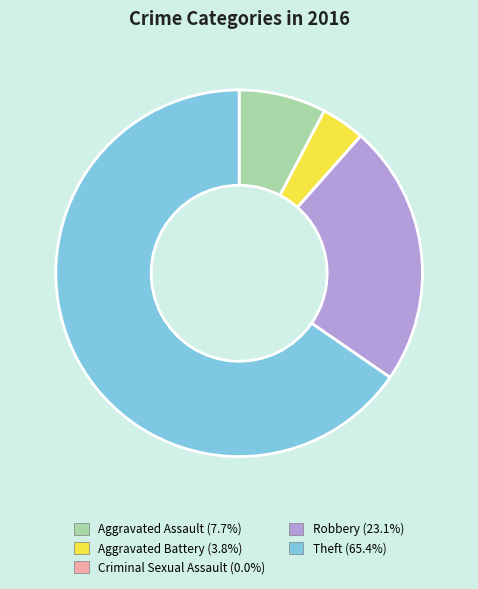

Which category accounts for the majority?

Theft